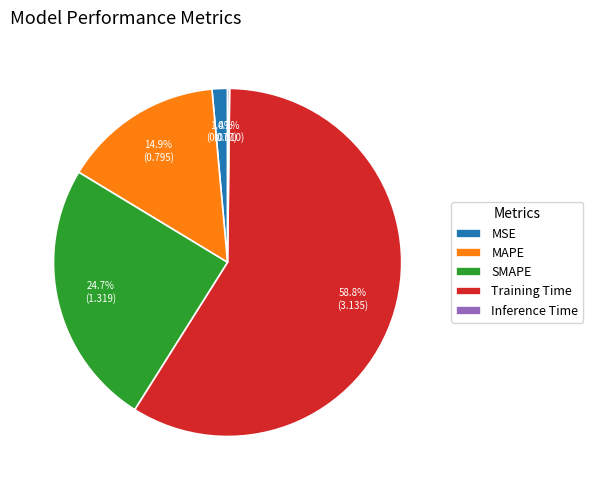

Is there a majority slice in this chart?

Yes